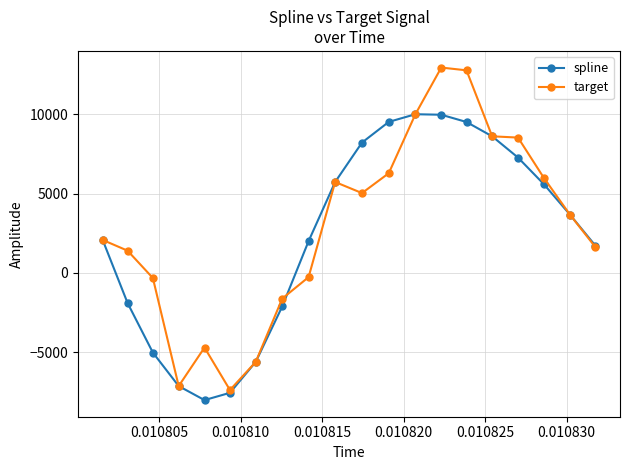

What is the greatest value displayed?

12957.6